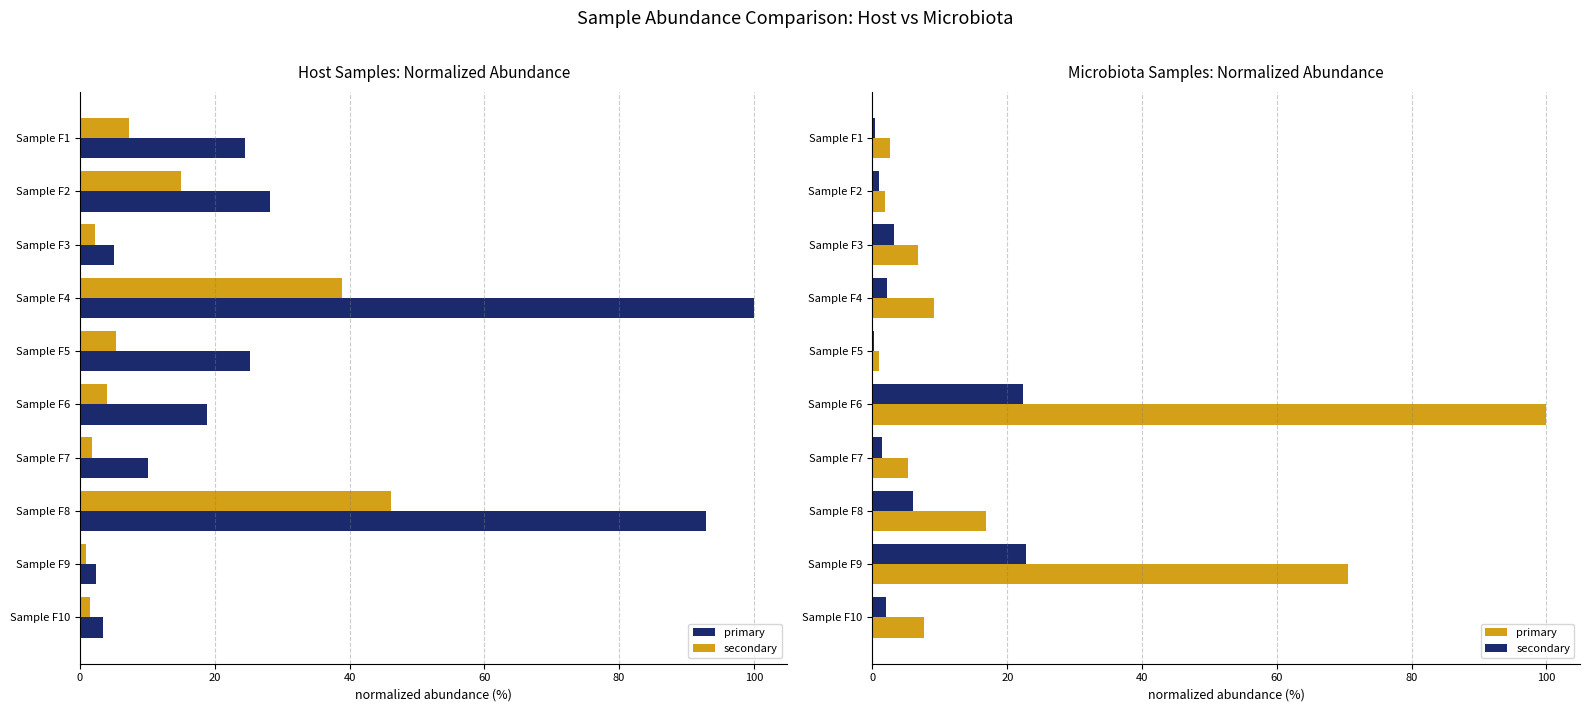

The secondary series shows 22.3 at Sample F6. True or false?

True